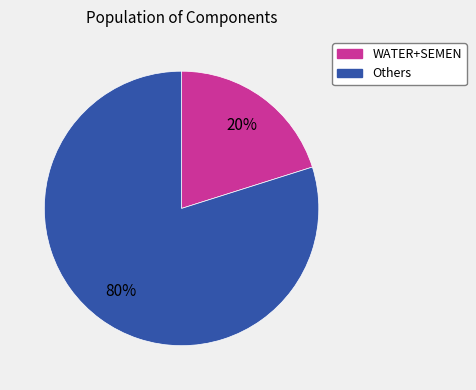

To the nearest percent, what is the difference between the largest and smallest slice percentages?

60%